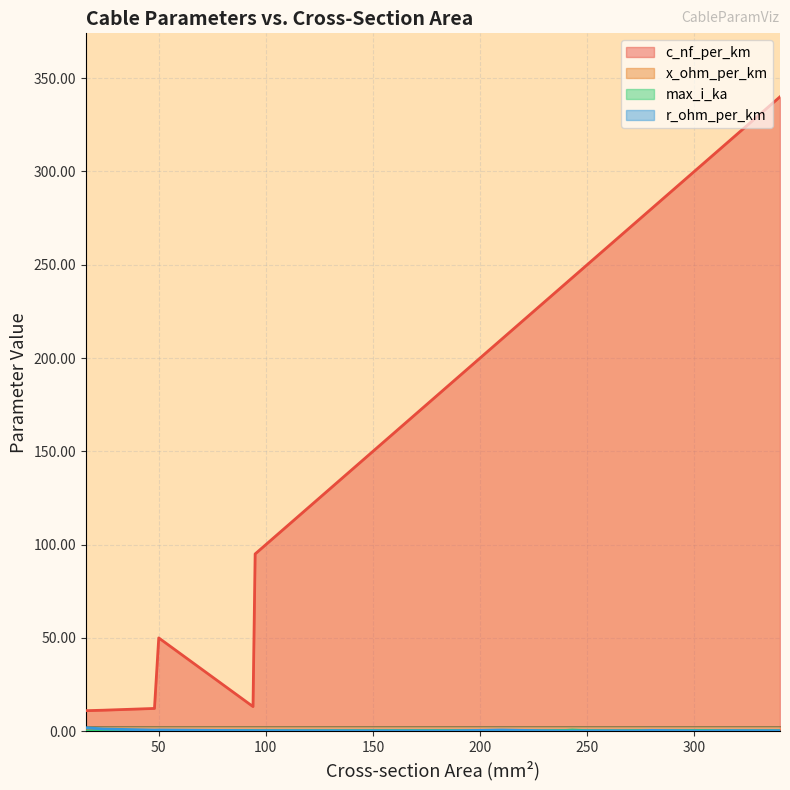

What is the label of the 4th point from the right?

70